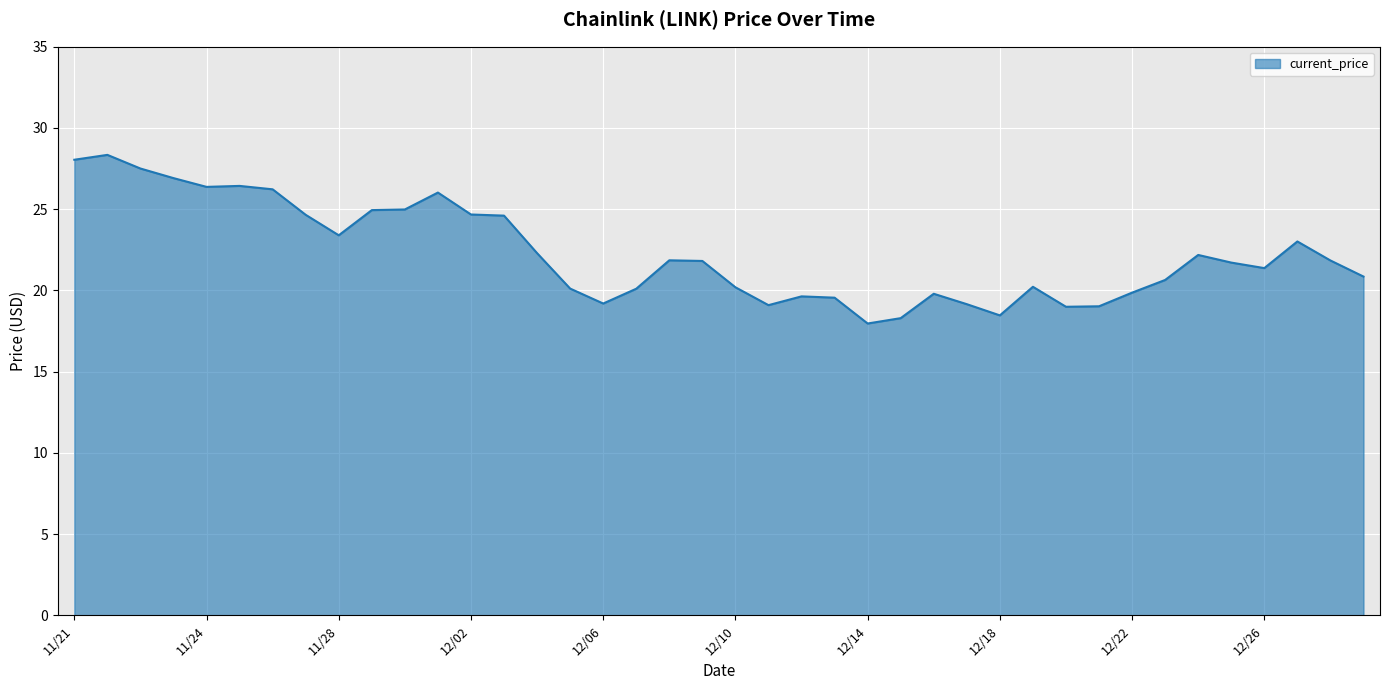

What is the smallest value displayed?

18.0